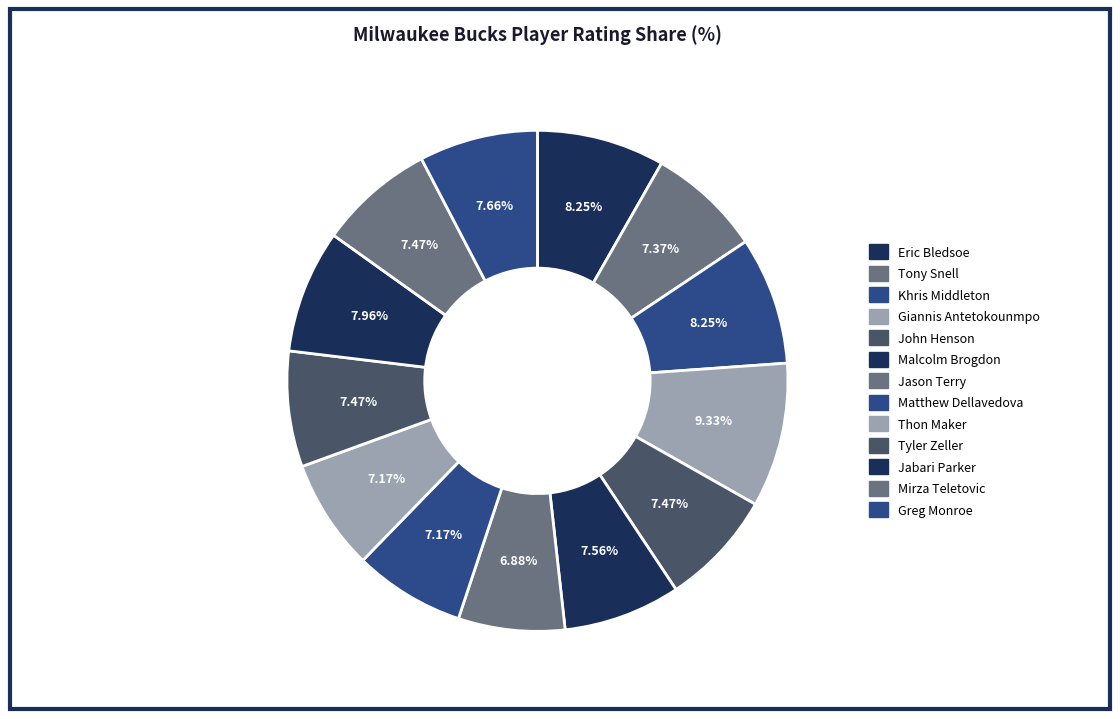

Is Matthew Dellavedova the majority of the pie?

No